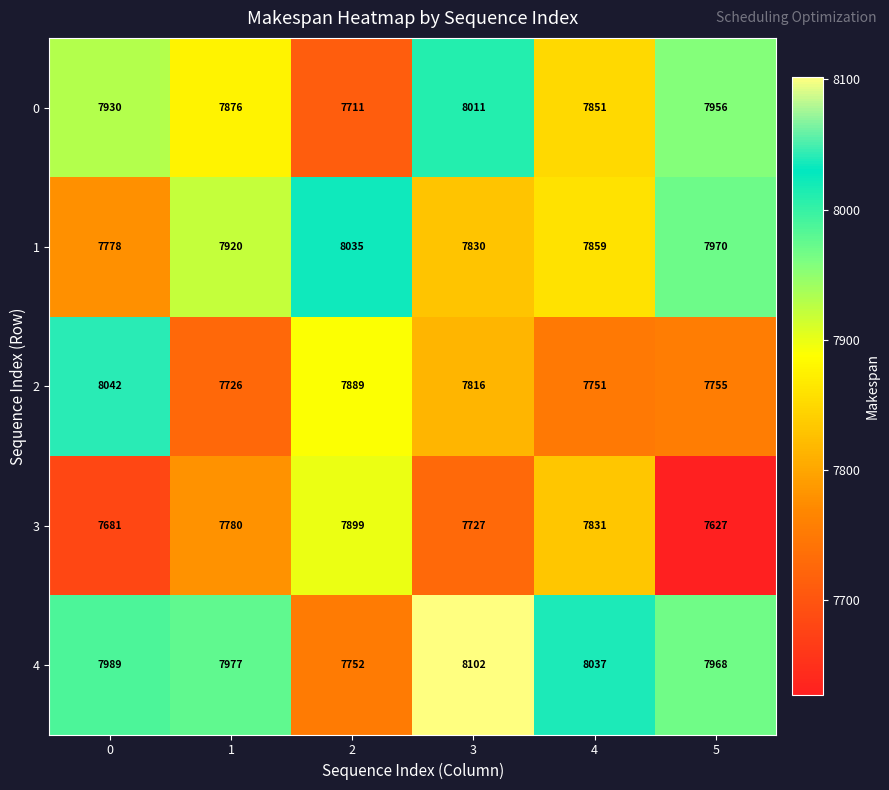

Is it true that 2 equals 4706 at 1?

False